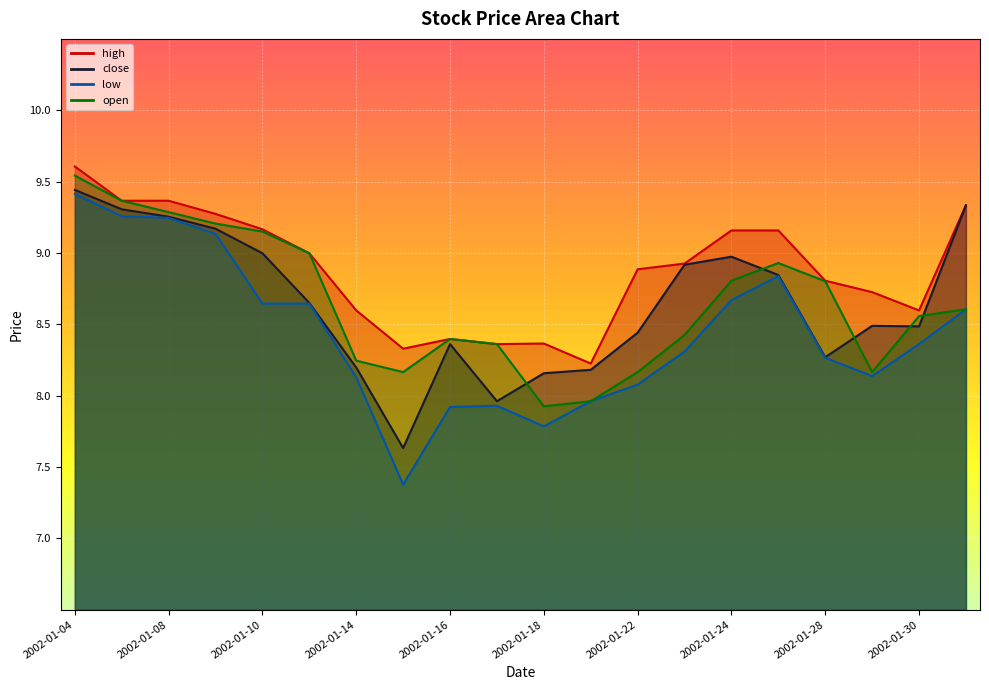

True or false: high and close cross at least once.

False